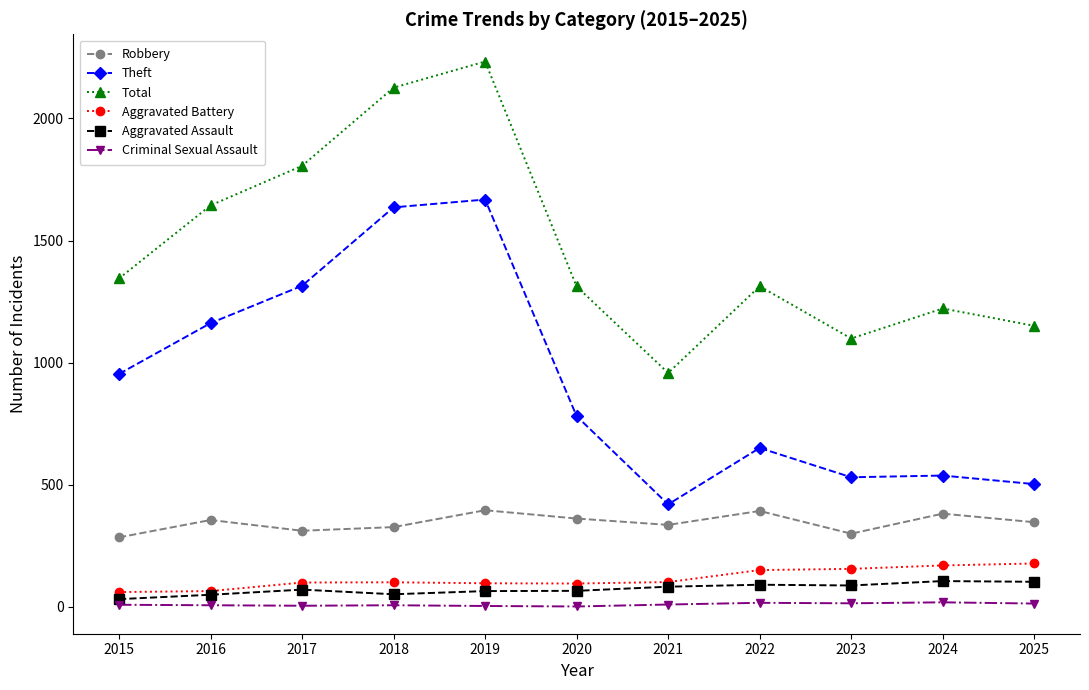

True or false: Total and Aggravated Assault intersect in this chart.

False